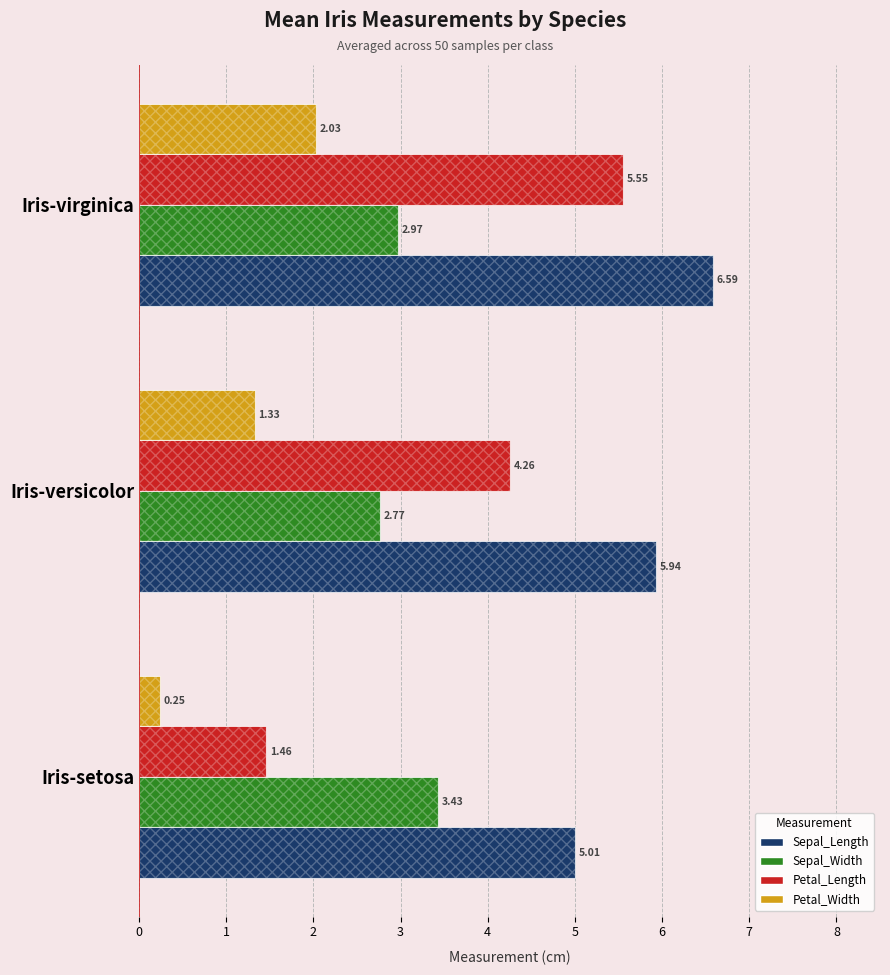

Which series has the widest spread of values?

Petal_Length